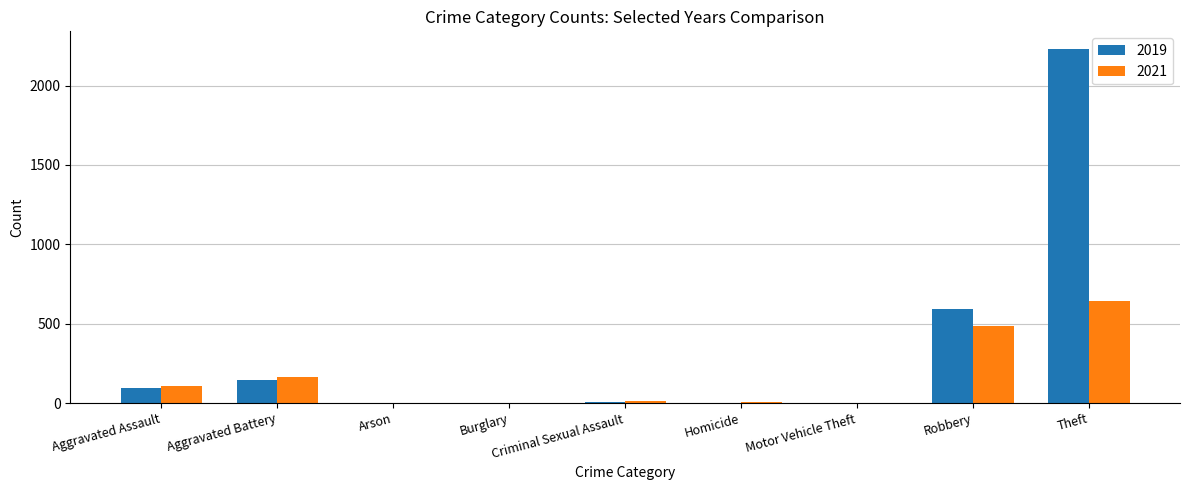

Which series has the largest total across all categories?

2019